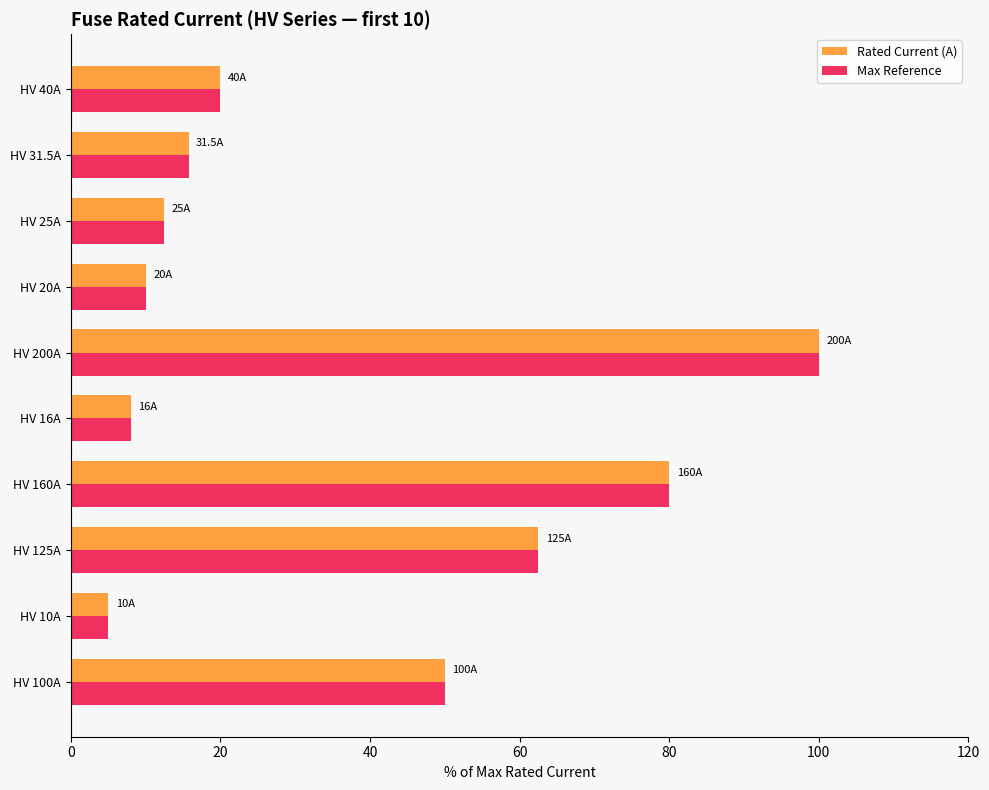

Where is Max Reference nearest to the value 52?

HV 100A